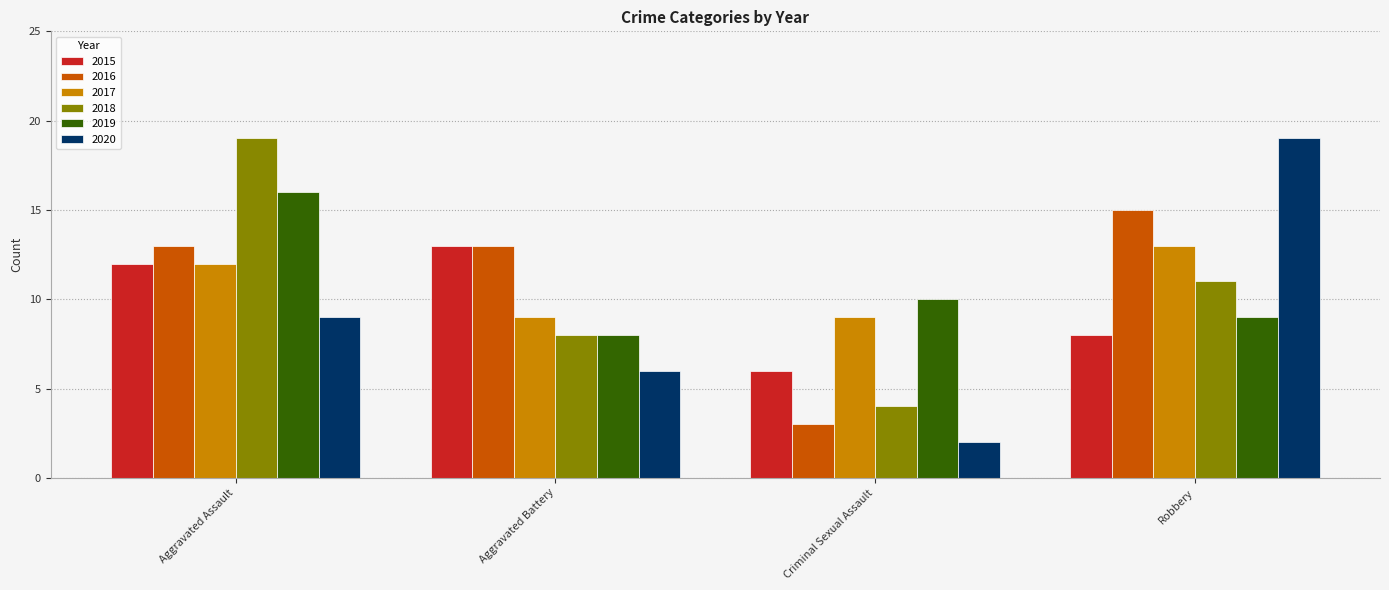

What is the difference between the highest and lowest values at Aggravated Battery?

7